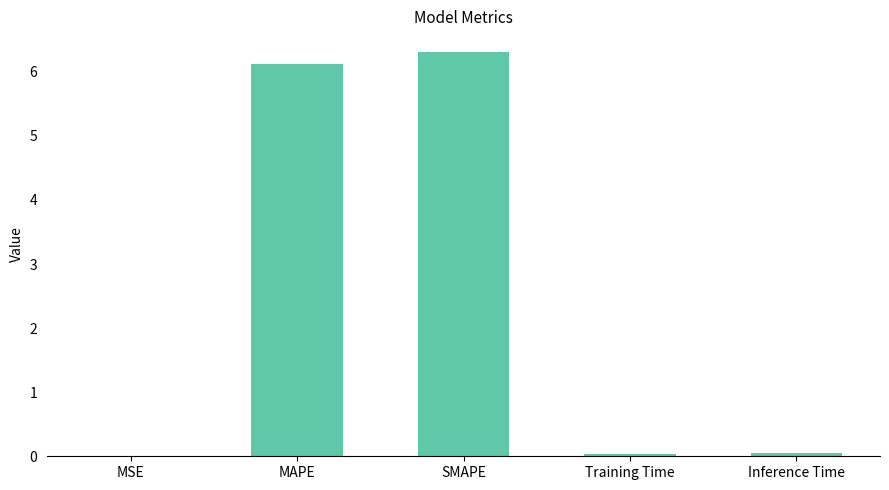

Which category has the highest value across all series?

SMAPE